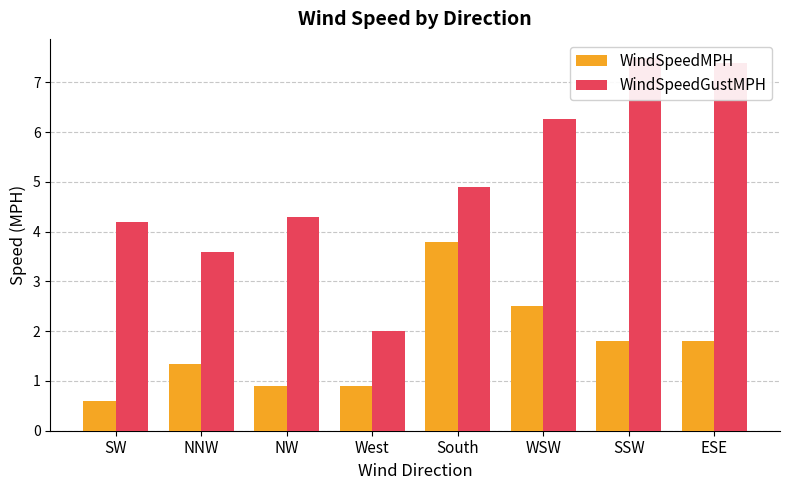

Is it true that WindSpeedMPH equals 3.8 at South?

True